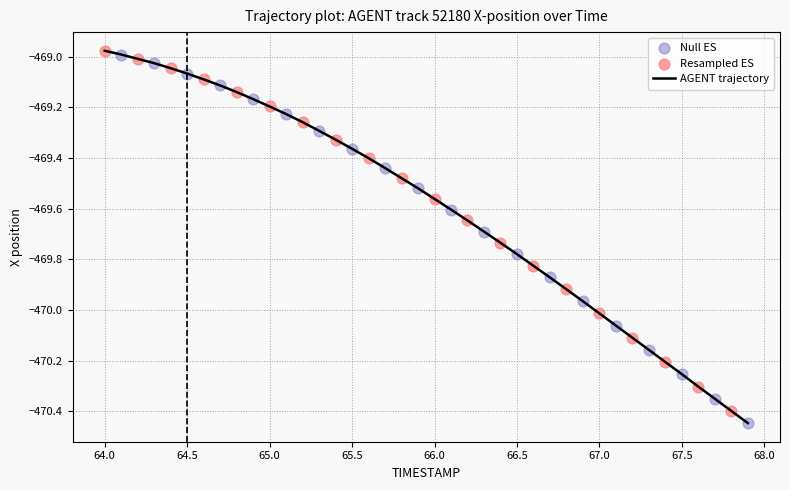

What is the difference between the maximum and minimum values?

1.5